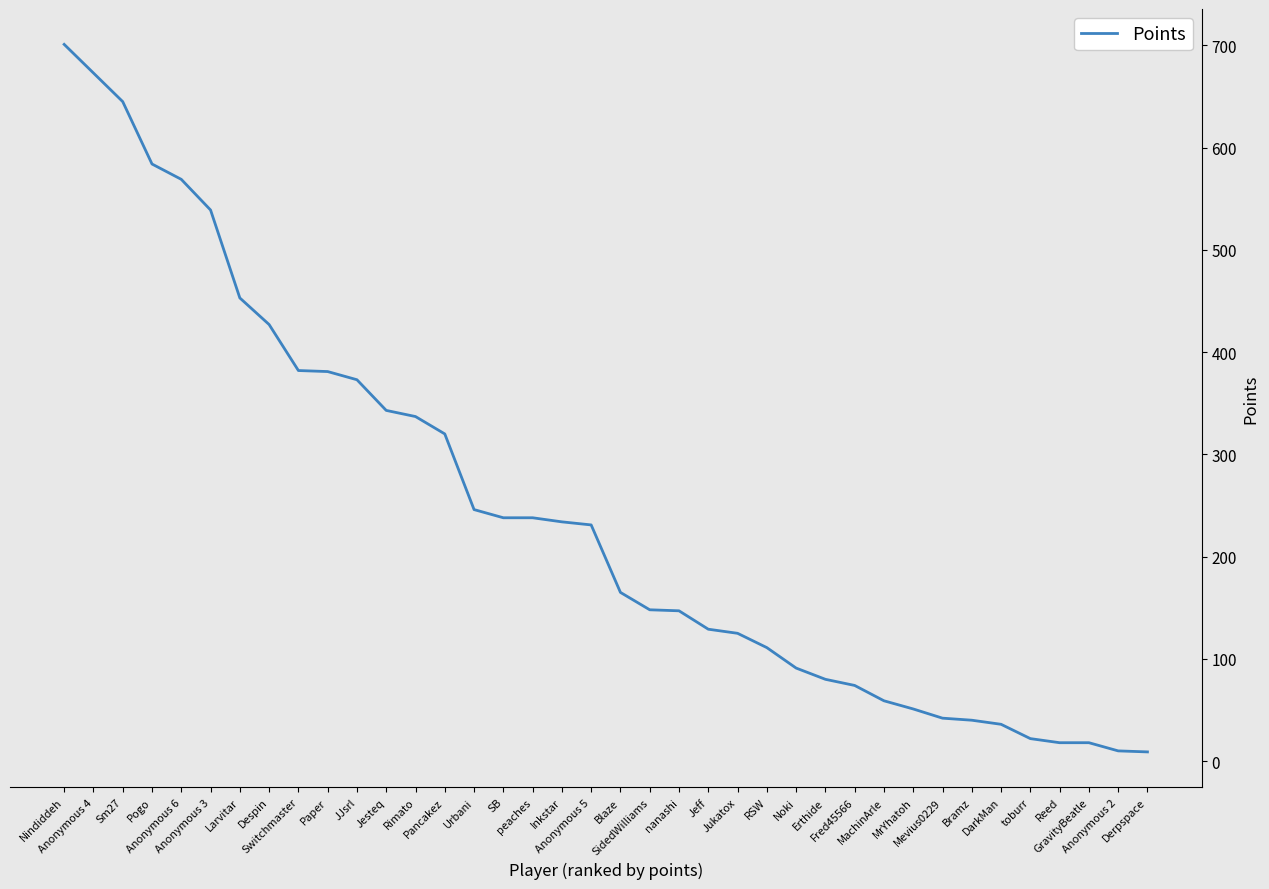

What is the change in value from RSW to Derpspace?

-102